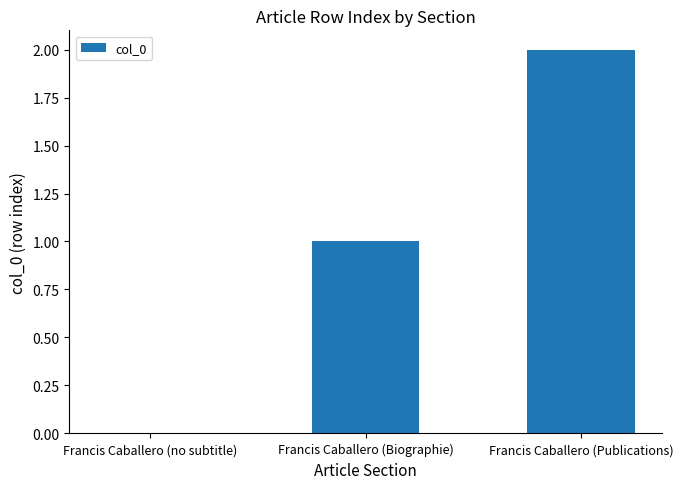

Which label corresponds to the largest value in the chart?

Francis Caballero (Publications)